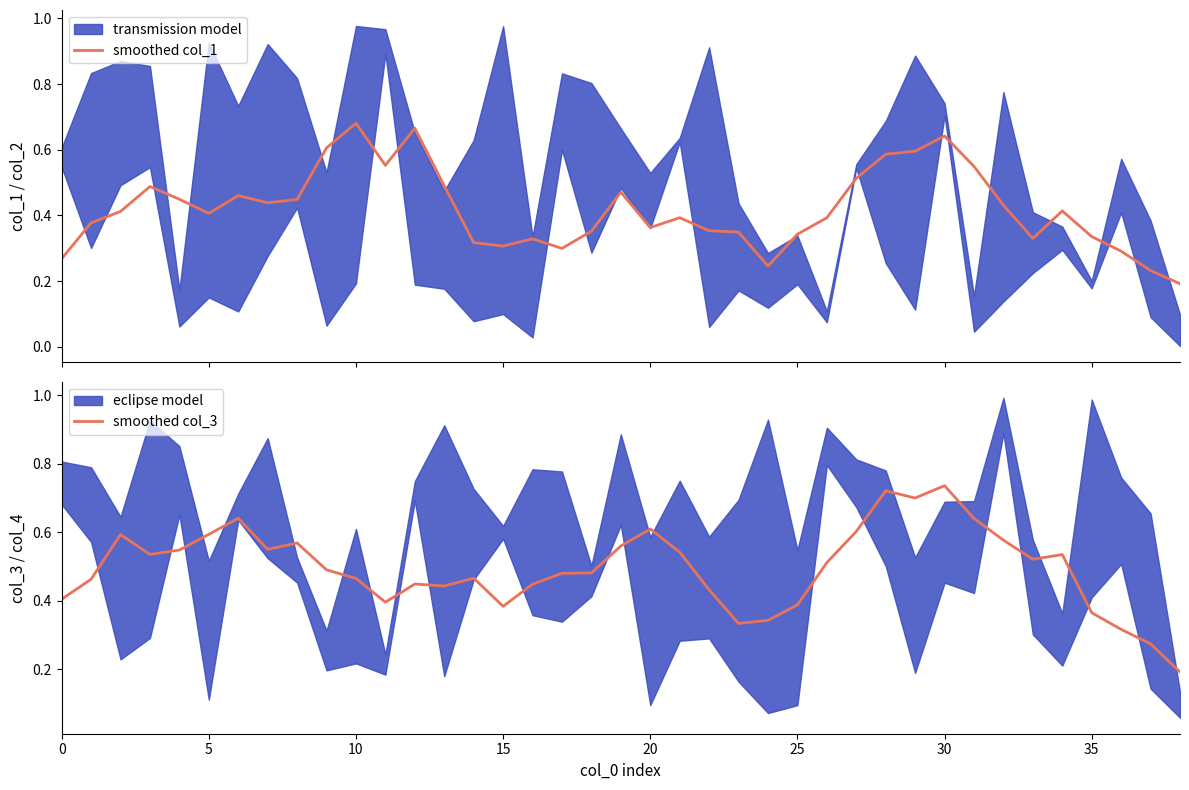

What is the value of the smoothed col_1 point at the 24th from the left?

0.3